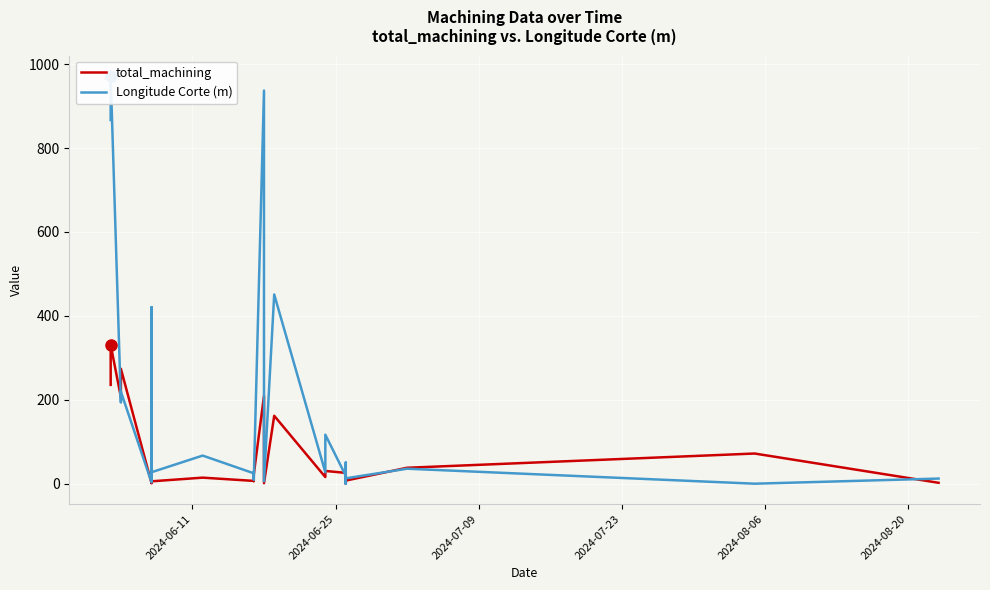

What is the maximum value shown in the chart?

971.9